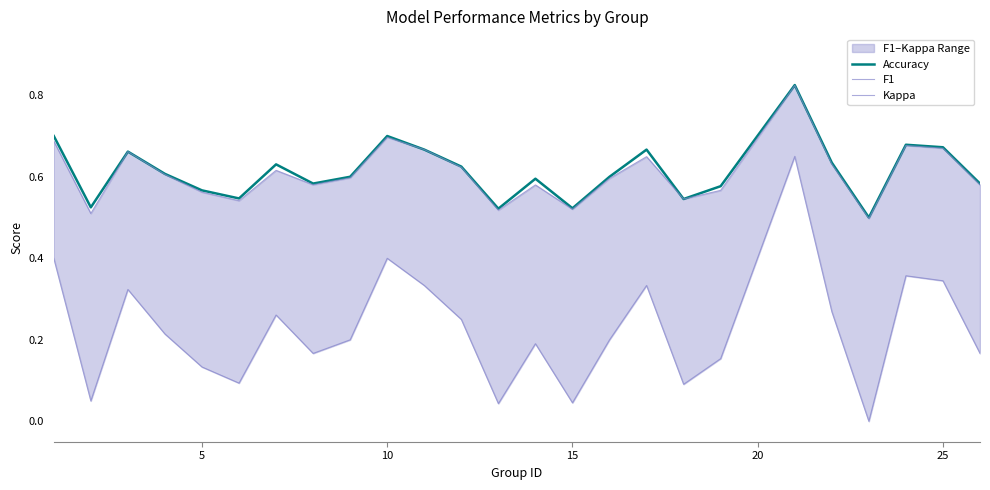

True or false: Kappa and F1 cross at least once.

False